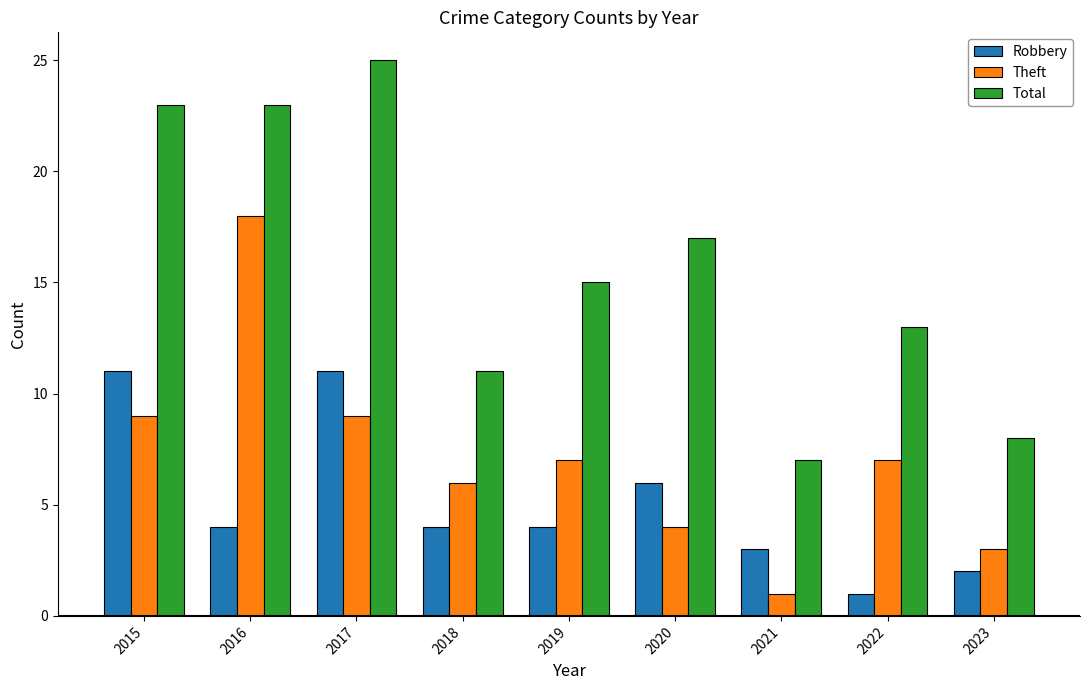

What is the spread (max minus min) of values at 2016?

19